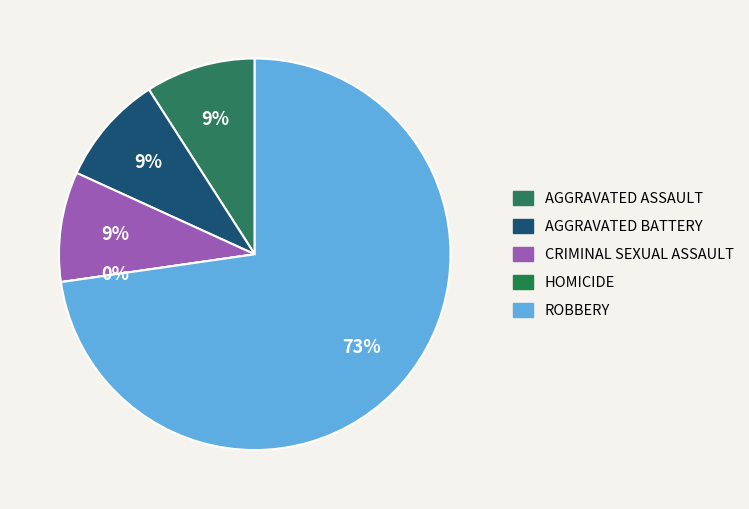

How many segments does this pie chart have?

5